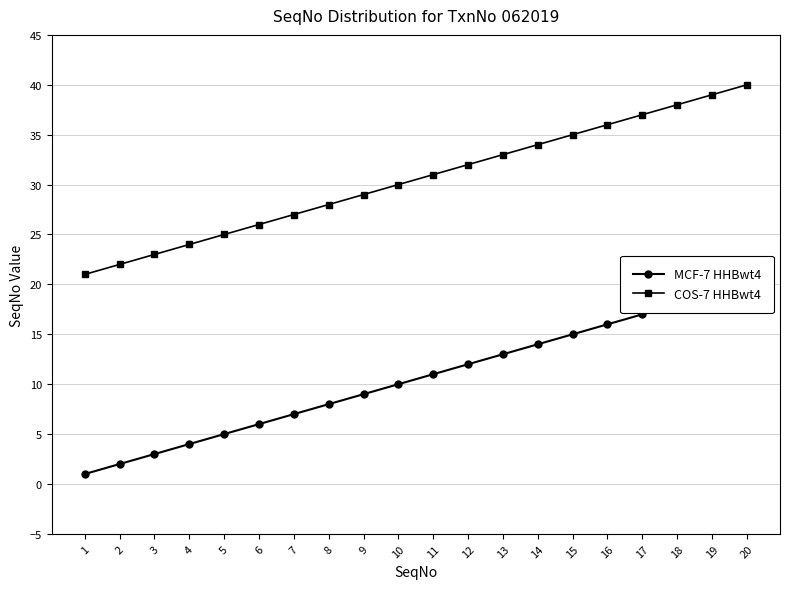

What is the spread (max minus min) of values at 8?

20